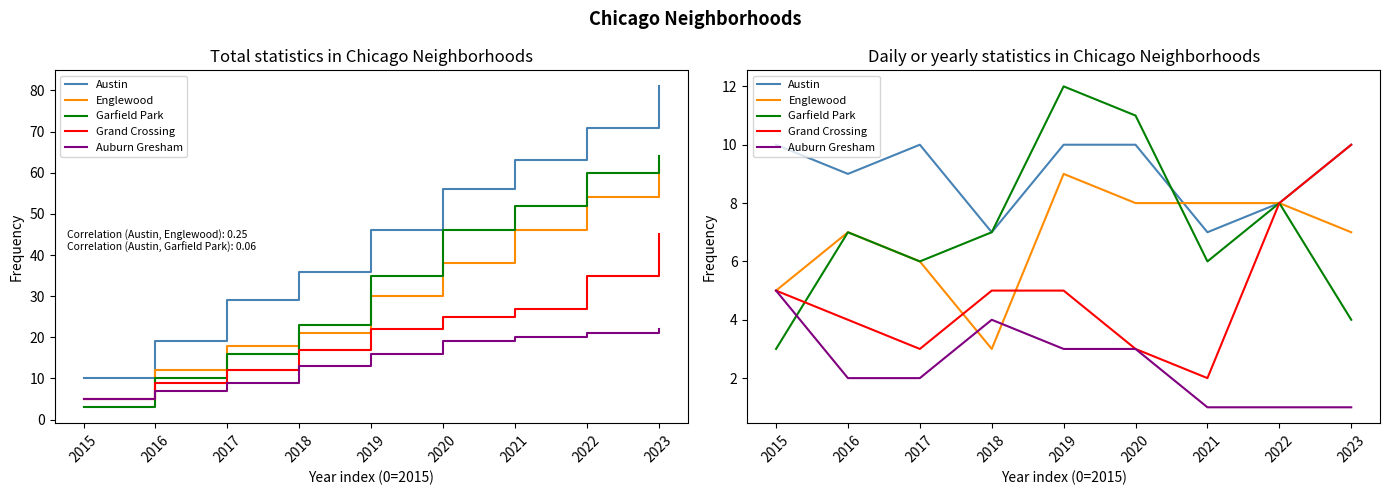

True or false: Garfield Park and Auburn Gresham cross at least once.

True